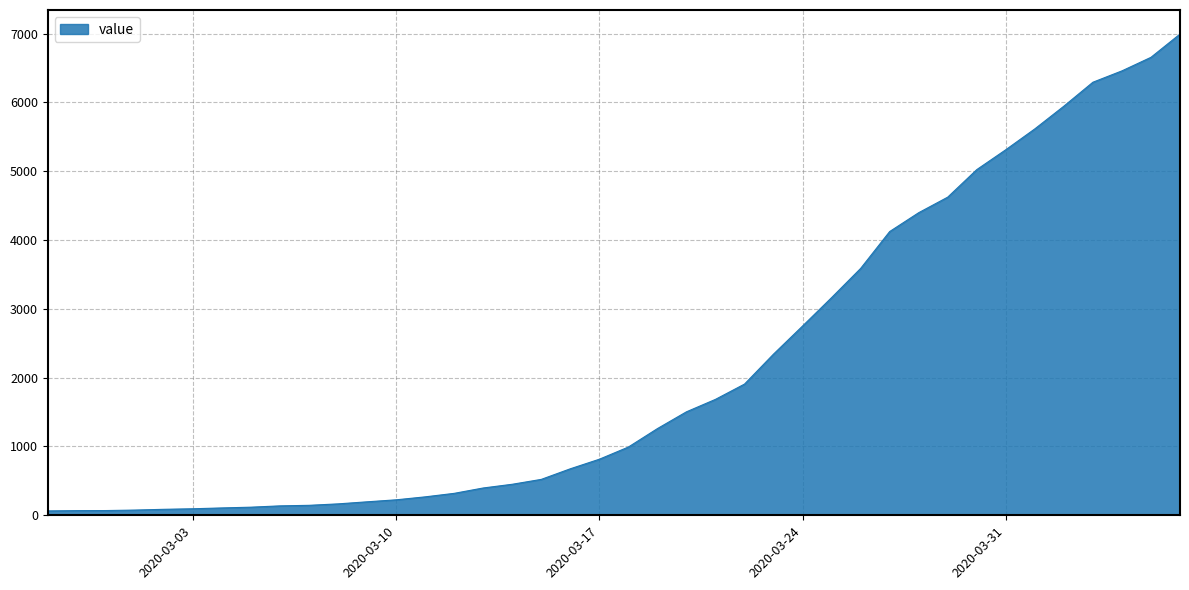

What is the average value?

2141